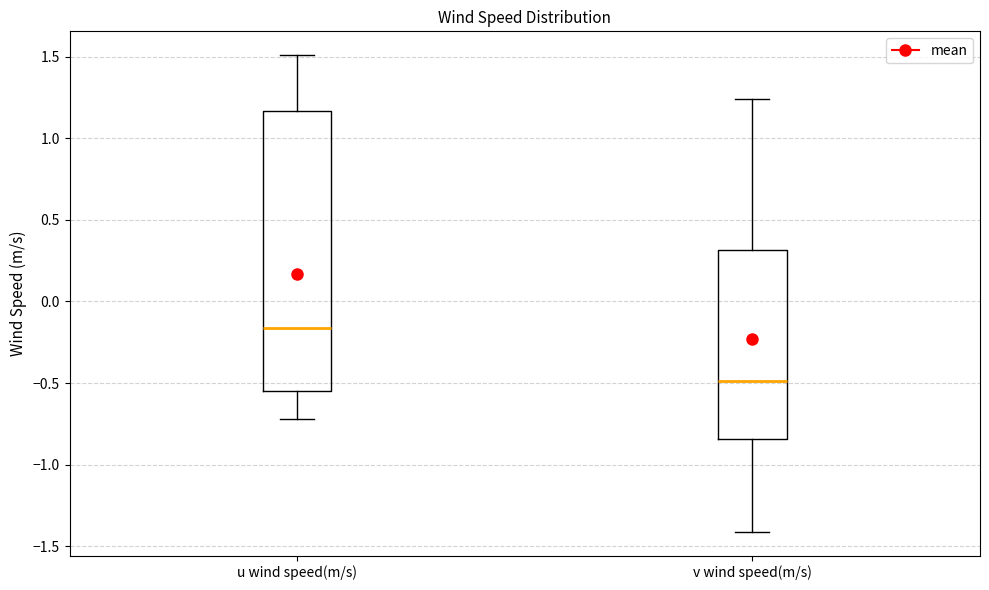

Reading left to right, read every box against the y-axis: the position of its median line, the range the box covers, and the ends of its whiskers. The values are not printed on the chart, so give them approximately, as read against the axis.

u wind speed(m/s): median -0.15, box -0.55 to 1.15, whiskers -0.70 to 1.50
v wind speed(m/s): median -0.50, box -0.85 to 0.30, whiskers -1.40 to 1.25